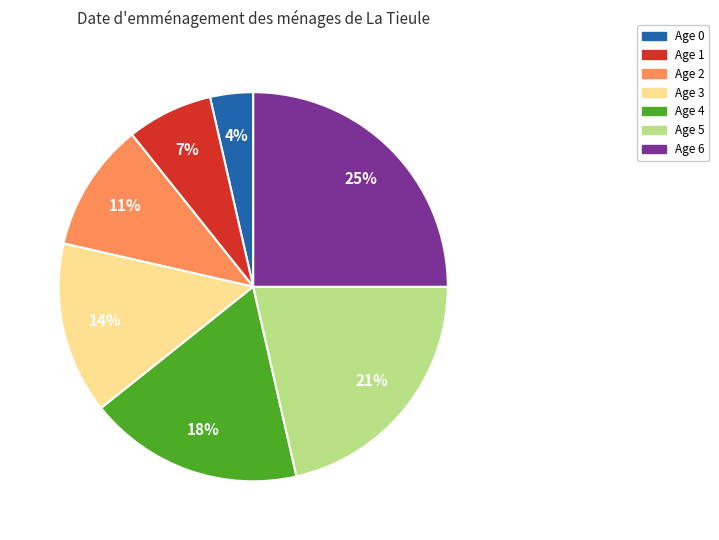

Which category has the smallest portion of the pie?

Age 0